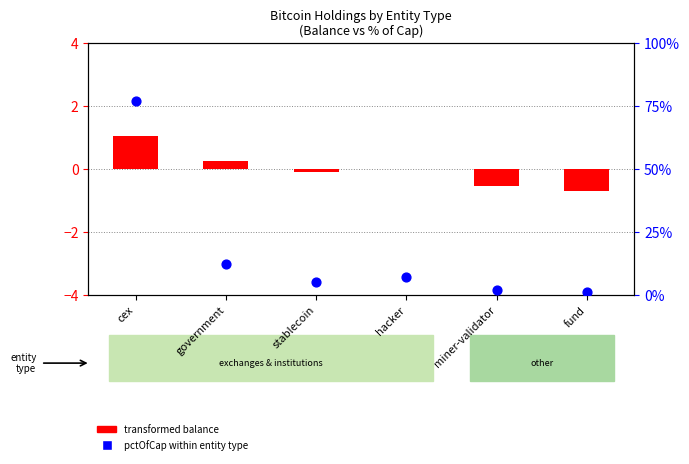

At how many categories does at least one series exceed 2?

1